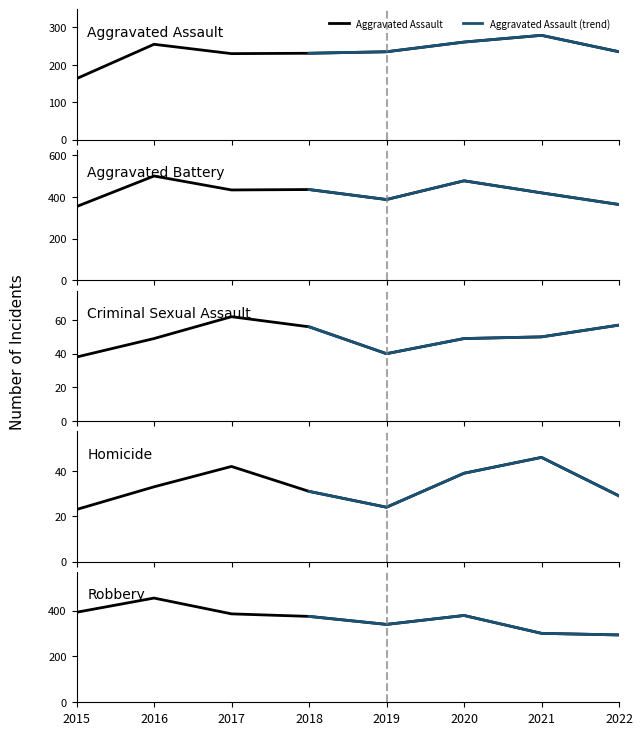

Is the value of Robbery at 2022 greater than the value of Criminal Sexual Assault at 2022?

Yes